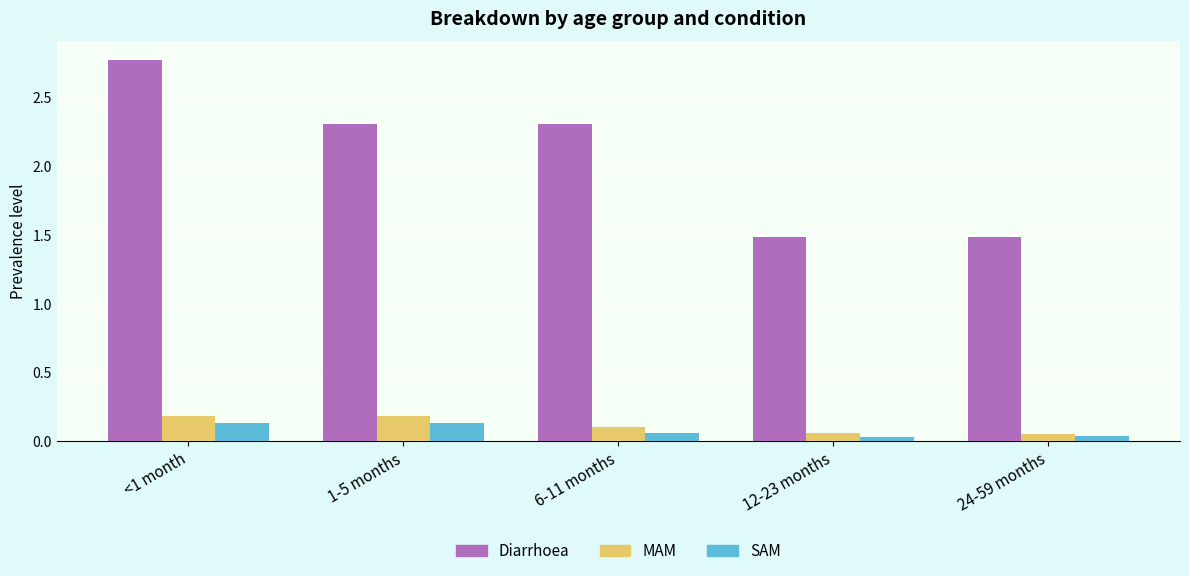

How many Diarrhoea values are between 1 and 2?

2